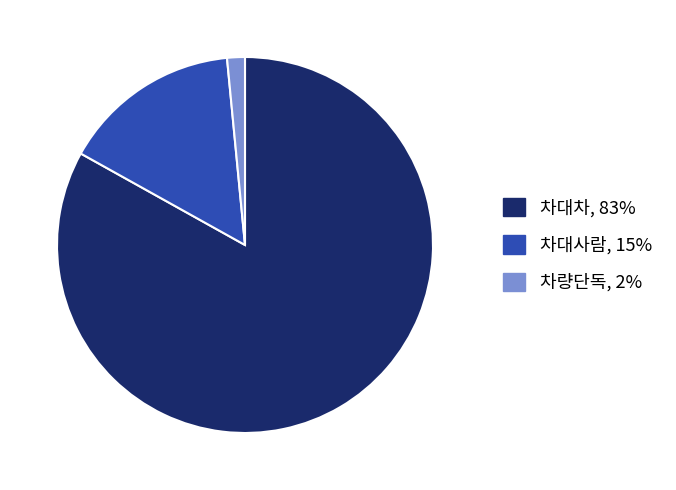

How many segments does this pie chart have?

3